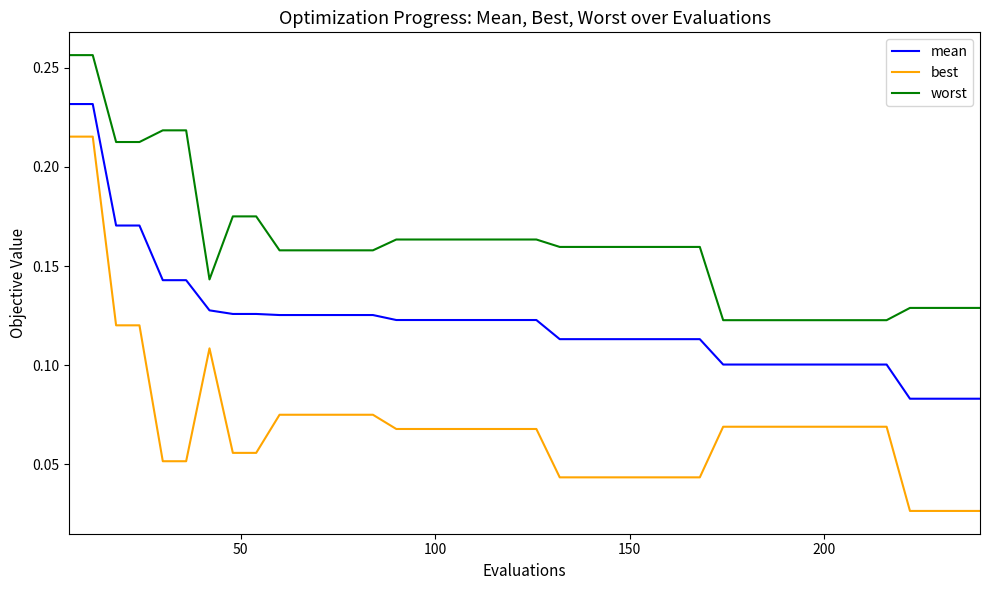

Which series has the largest range (max minus min)?

best